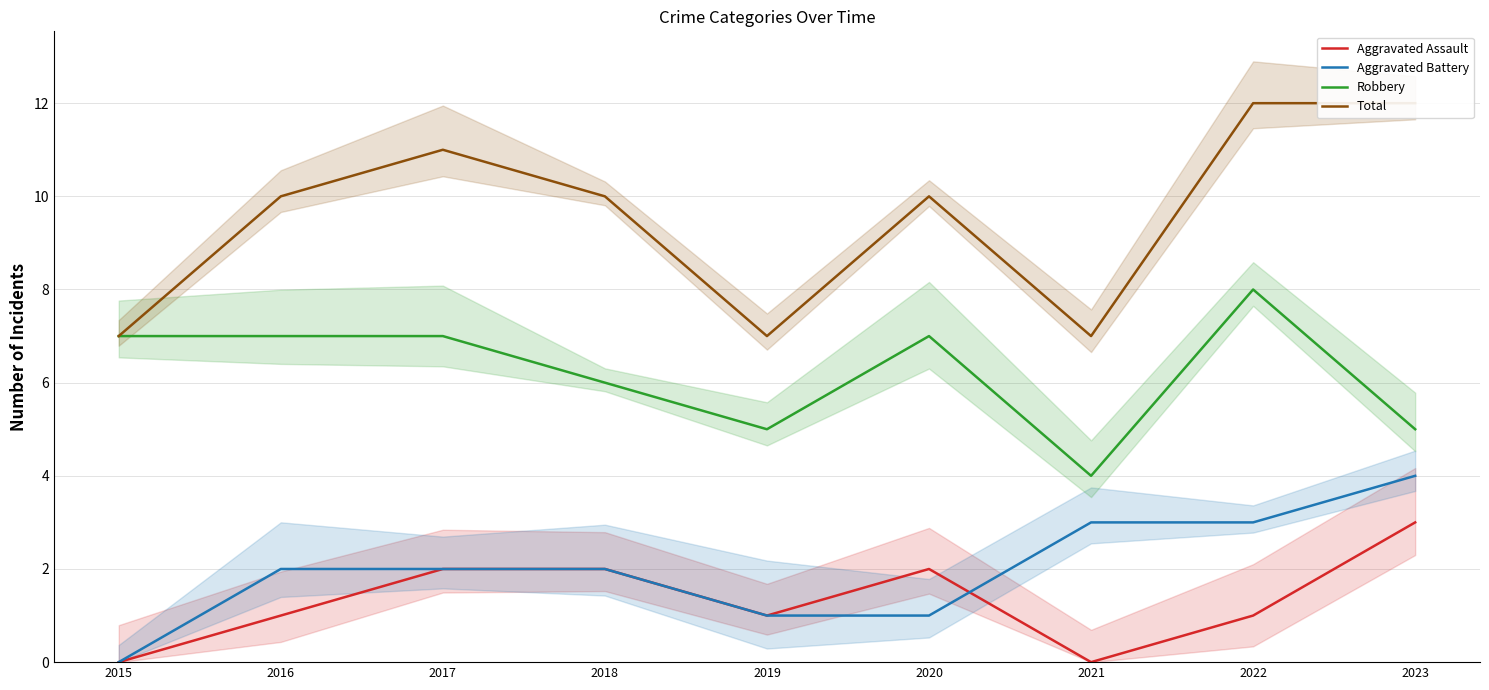

What is the value of the Robbery point at the 4th from the left?

6